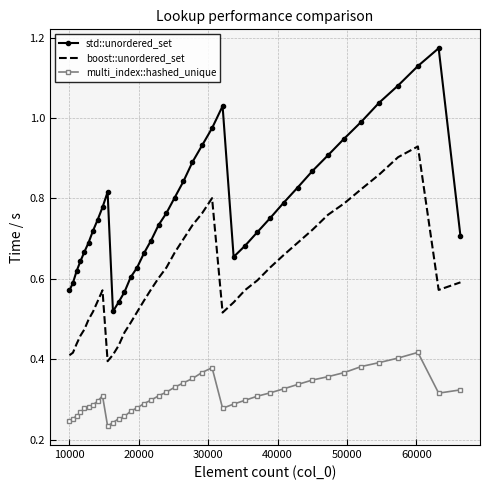

Which series has the largest total across all categories?

std::unordered_set